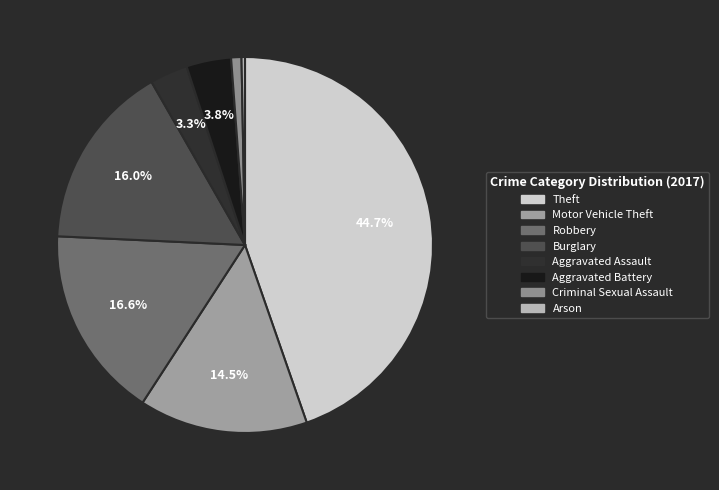

How many segments does this pie chart have?

8